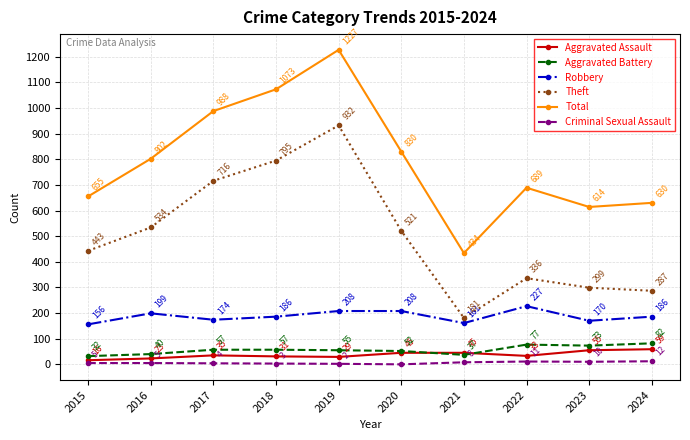

Which series has the largest range (max minus min)?

Total